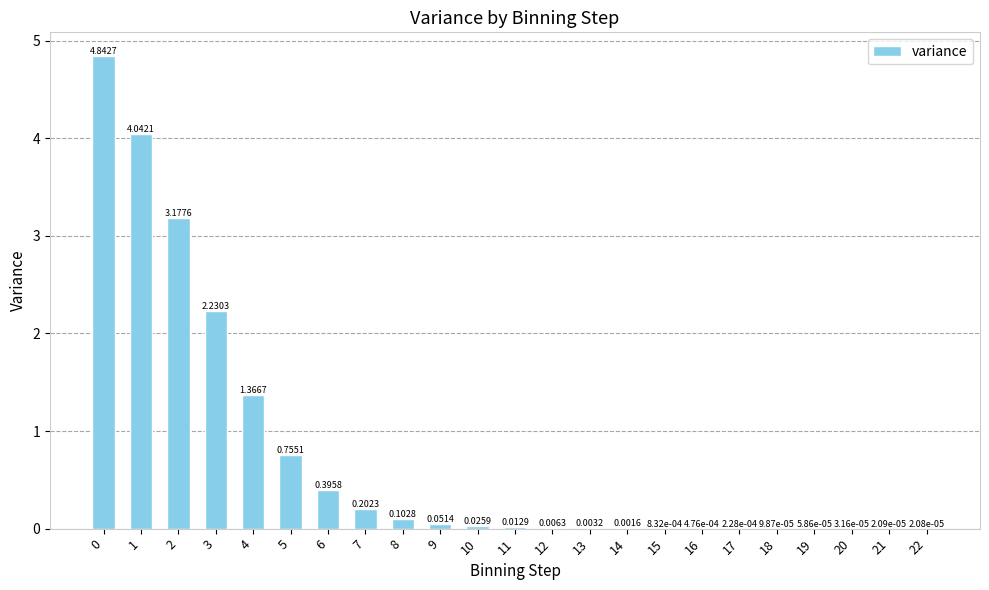

Approximately how many times larger is the value at 1 compared to 2?

1.3